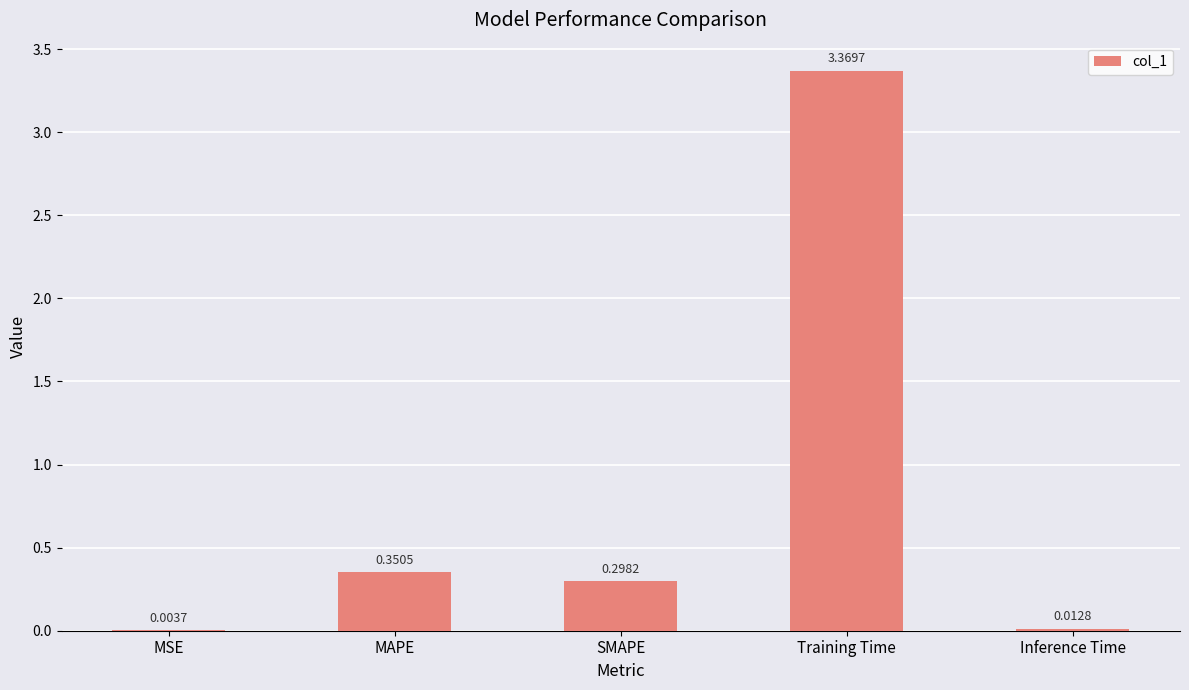

Which category has the highest value across all series?

Training Time